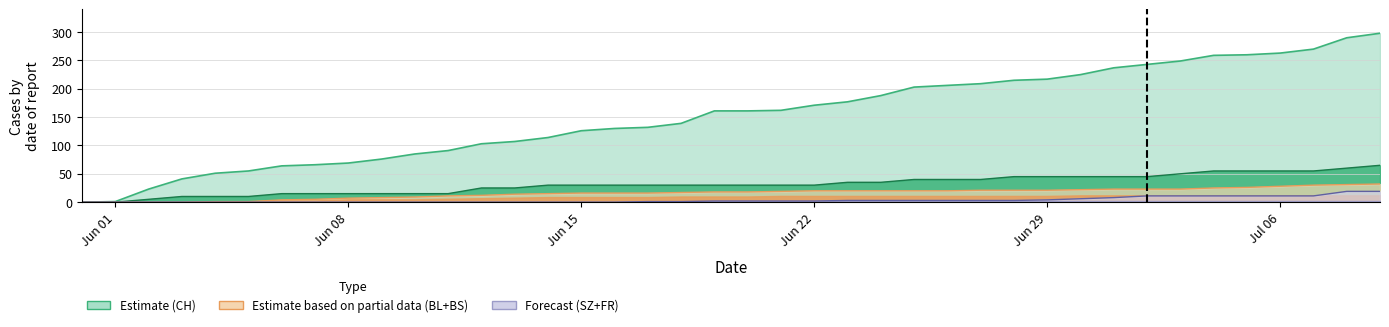

Which series has the largest total across all categories?

CH line